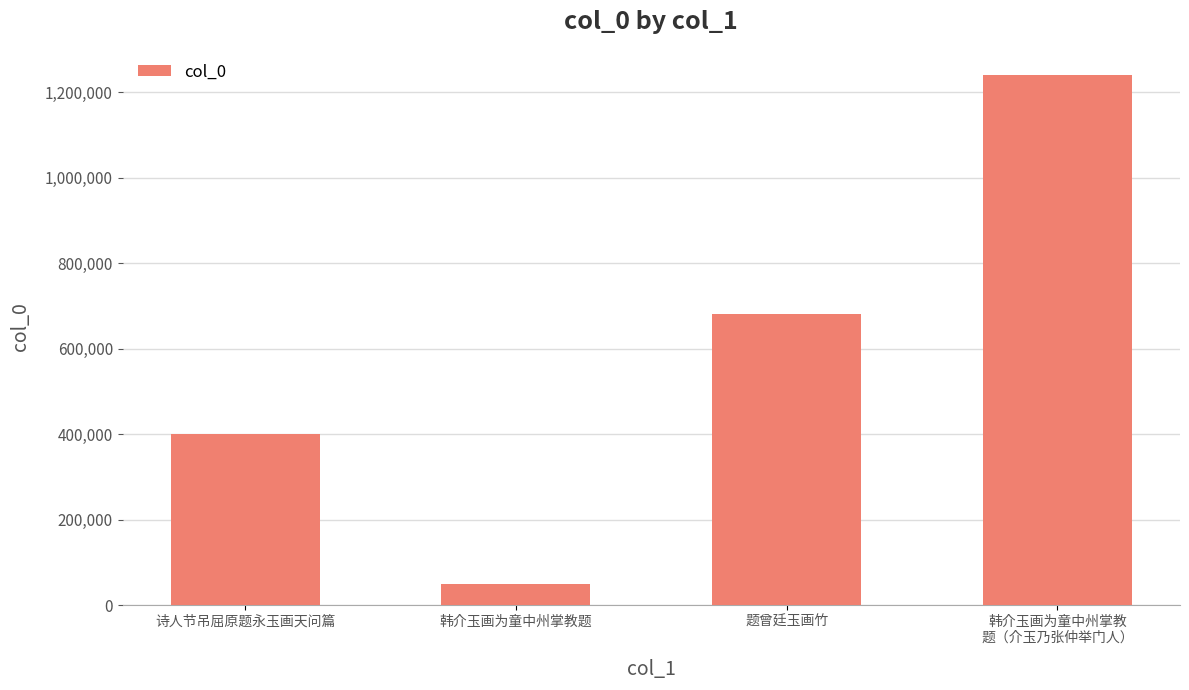

The value at 韩介玉画为童中州掌教题 is 49402. True or false?

True